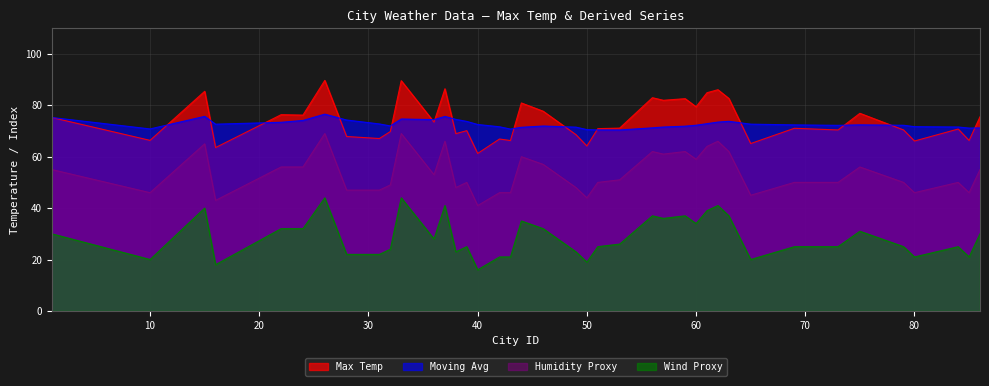

At which label does Wind Proxy reach its minimum?

40